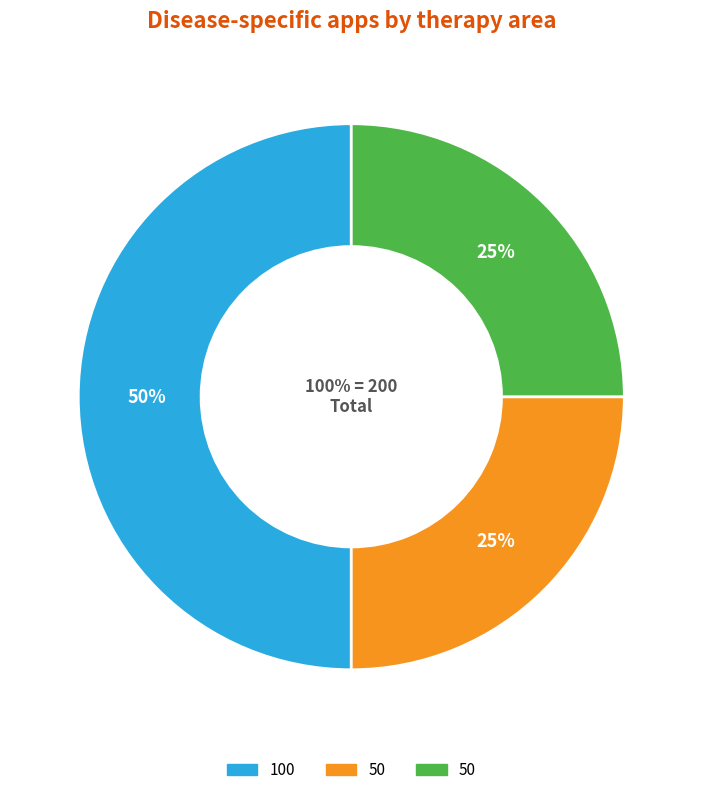

How many slices are in this pie chart?

3